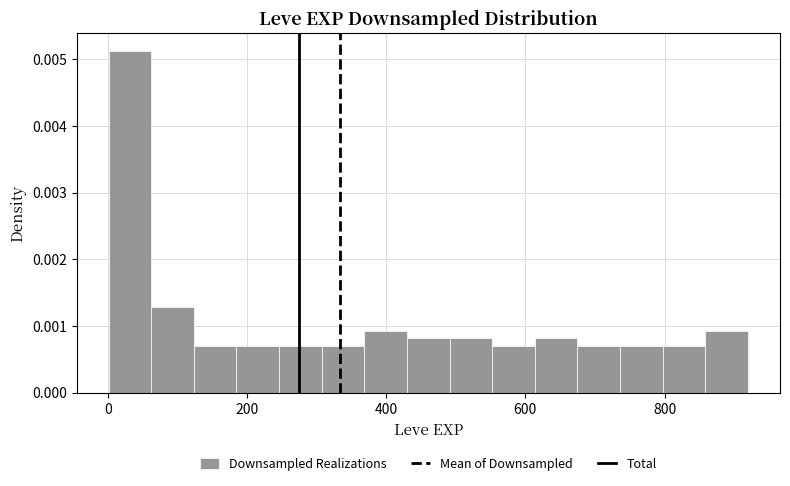

Around what value on the x-axis is the tallest bar? Give the approximate position of its centre, as read against the axis.

40